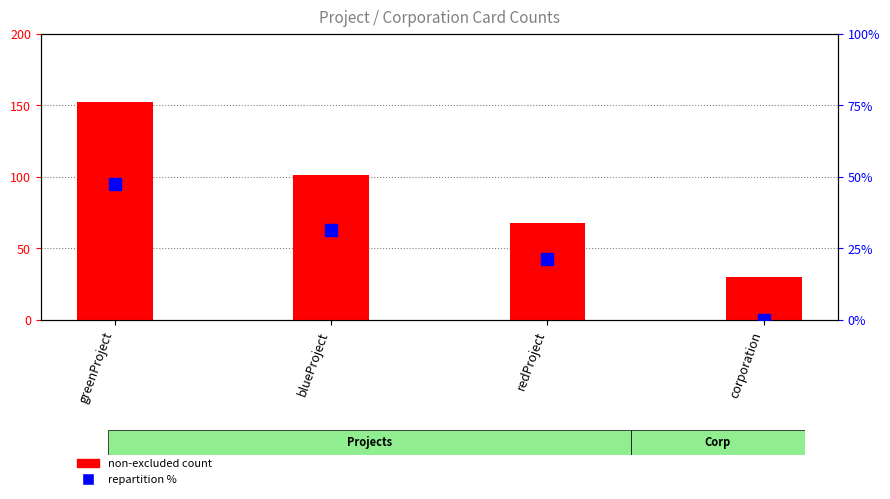

How many data points in repartition % are less than 31?

2